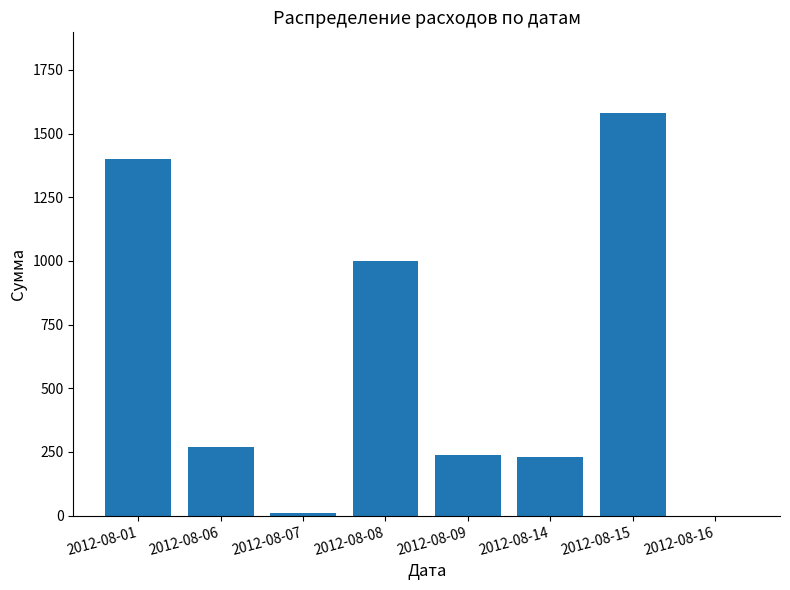

What is the change in value from 2012-08-08 to 2012-08-15?

+581.0